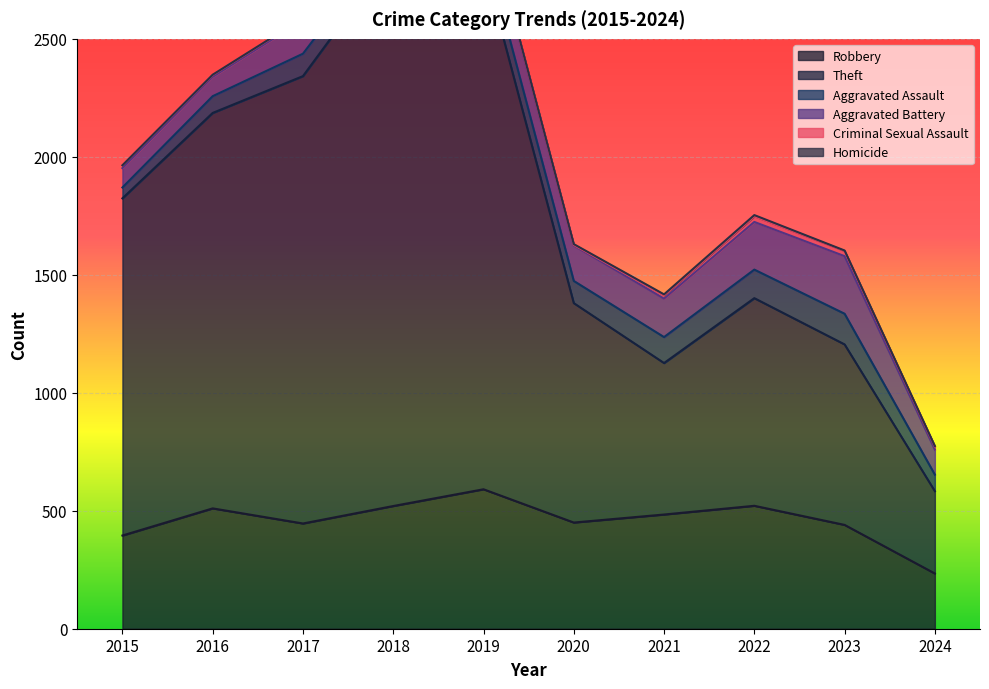

At 2023, list the series in order from smallest to largest.

Homicide, Criminal Sexual Assault, Aggravated Assault, Aggravated Battery, Robbery, Theft